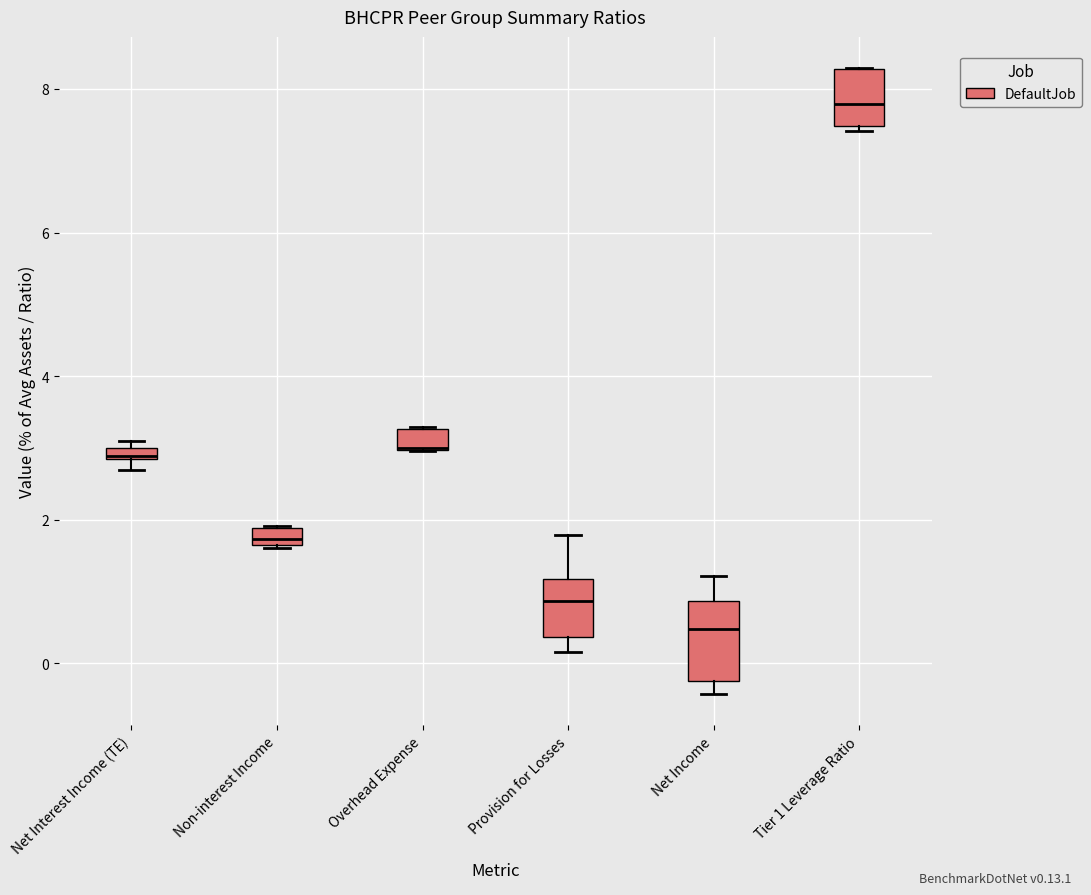

Where is the lower edge of the box for Non-interest Income on the y-axis? The values are not printed on the chart, so give them approximately, as read against the axis.

1.6